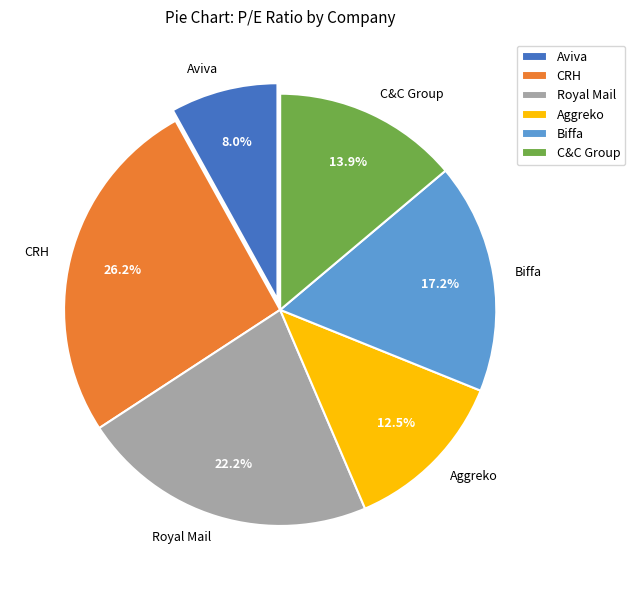

Approximately how many times larger is the value at Aggreko compared to C&C Group?

0.9